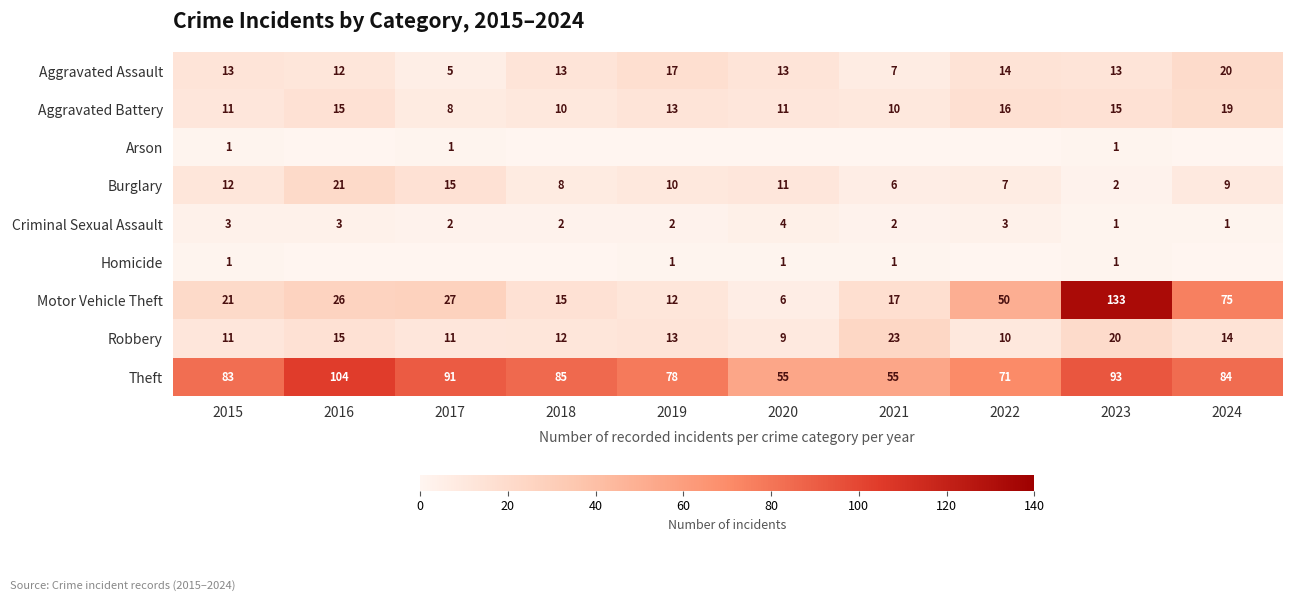

Is it true that Aggravated Assault equals 20 at 2024?

True